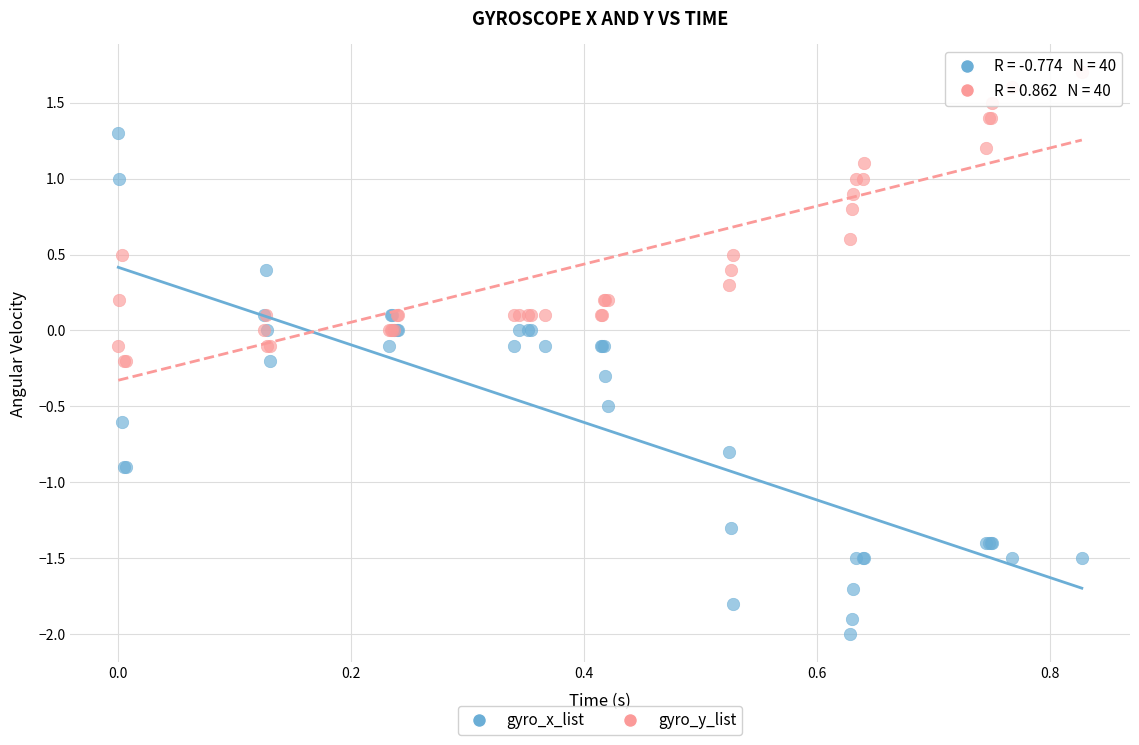

Which series contains the highest Y value?

gyro_y_list